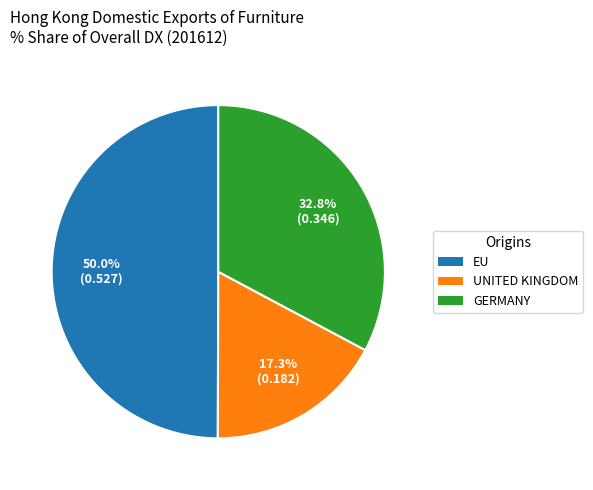

Does UNITED KINGDOM account for over 50% of the chart?

No